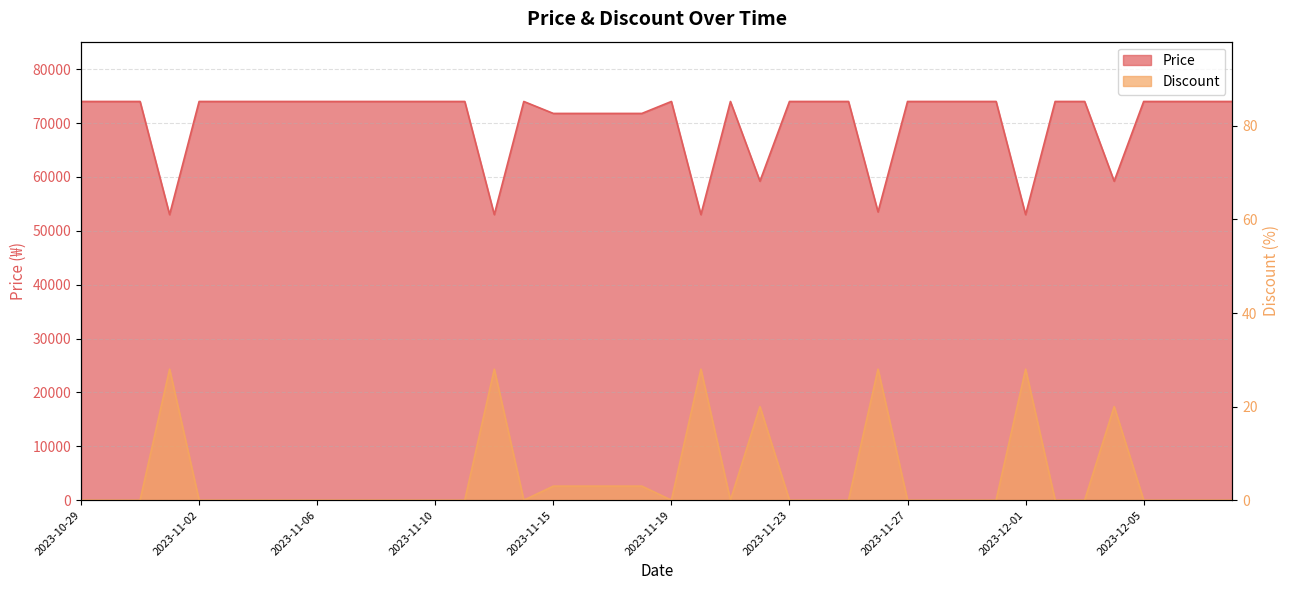

Which series has the largest total across all categories?

Price